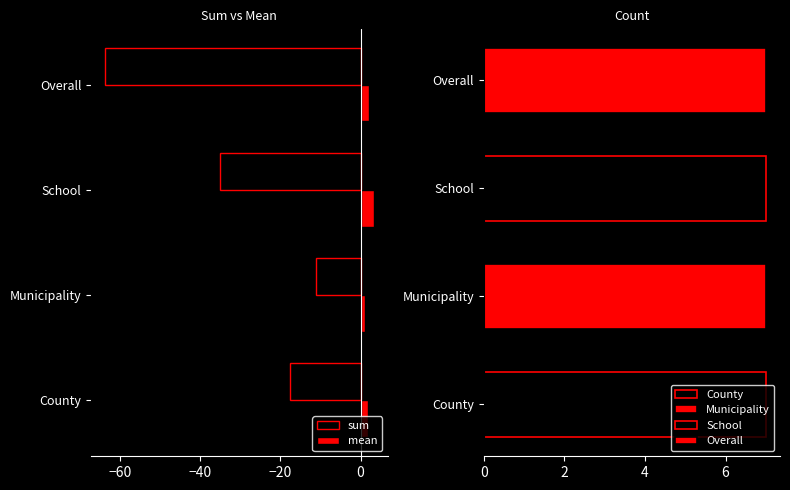

Which category has the lowest value in the sum series?

Overall